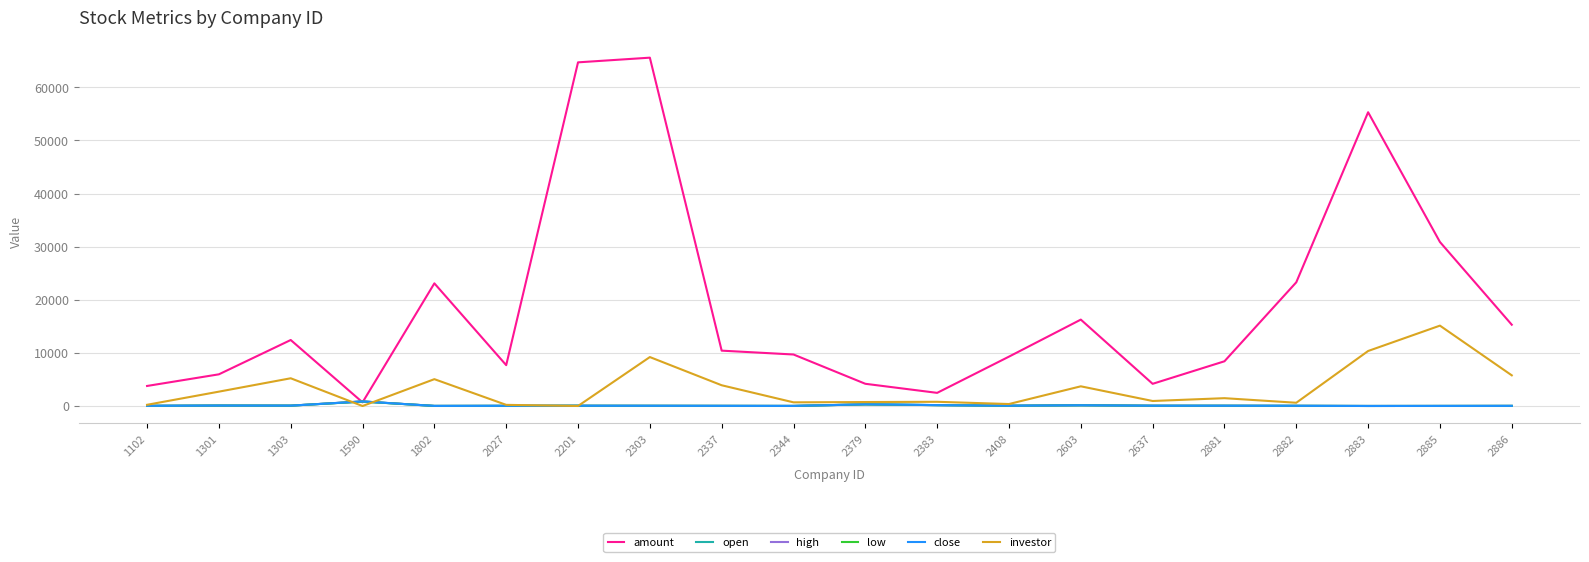

What is the maximum value shown in the chart?

65582.0